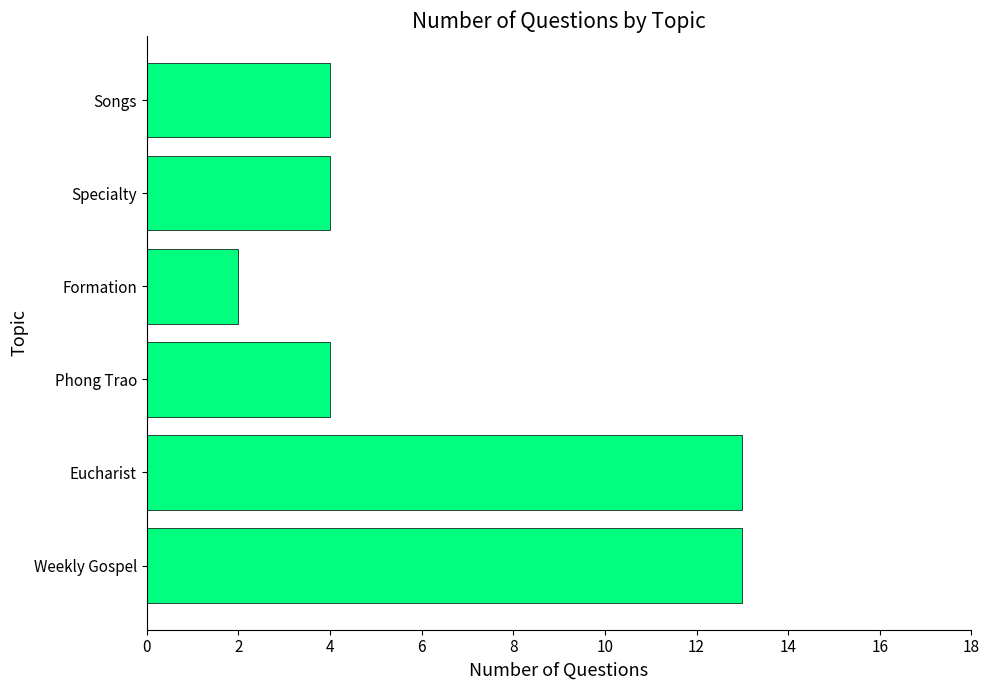

What is the approximate value at Songs?

4